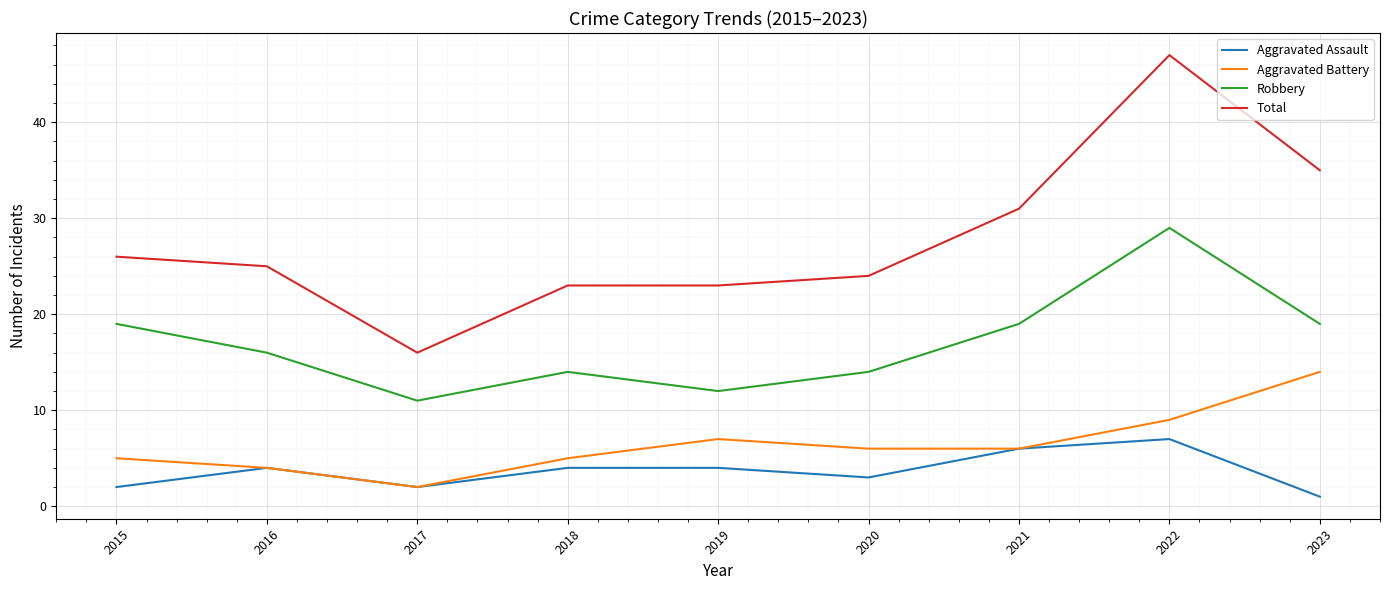

True or false: Robbery and Aggravated Assault cross at least once.

False